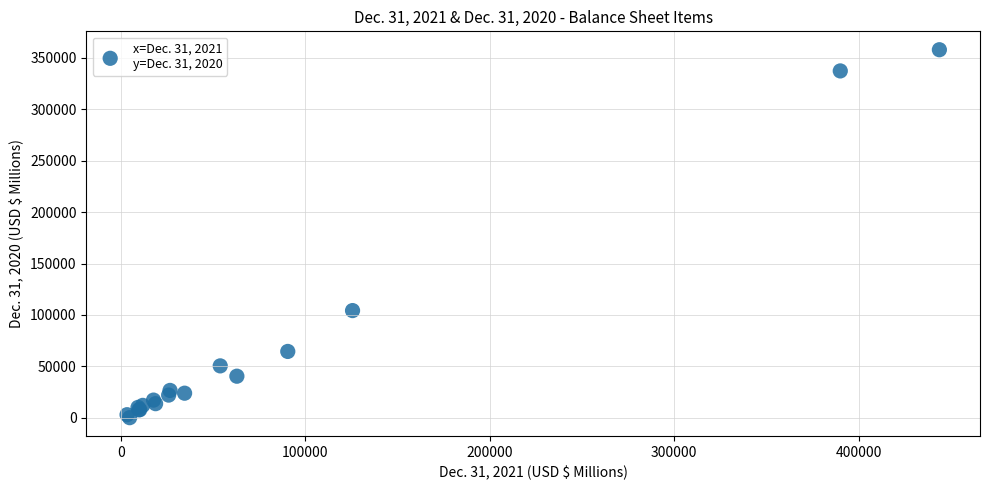

What Y value in the scatter plot is closest to 179011?

104201